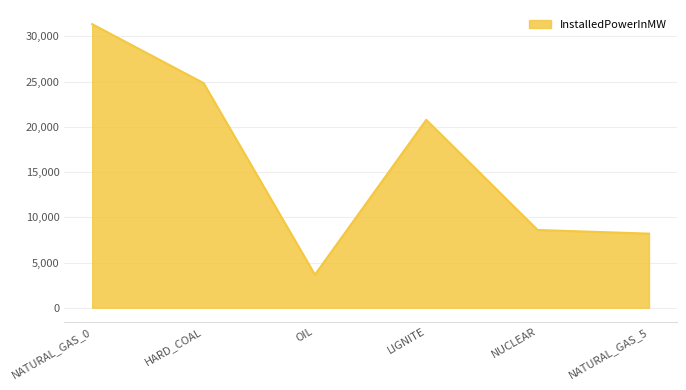

The chart shows a value of 12406.6 at NATURAL_GAS_5. True or false?

False